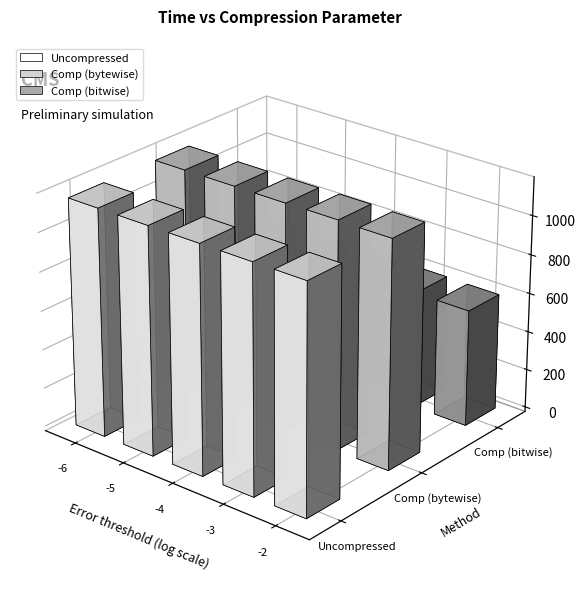

What is the value of the Comp (bitwise) bar at the 2nd from the left?

602.7